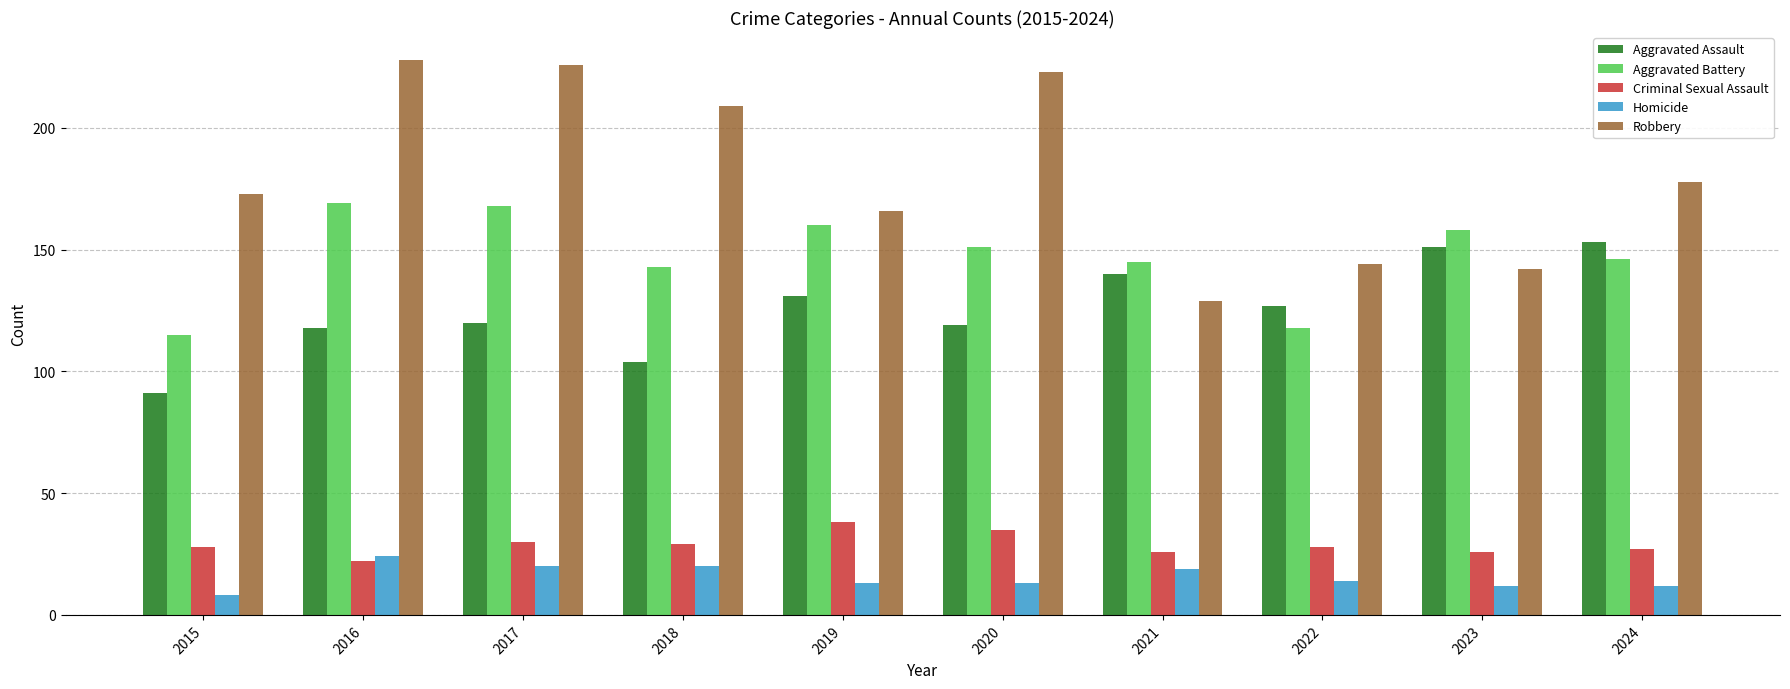

Where is Robbery nearest to the value 178?

2024